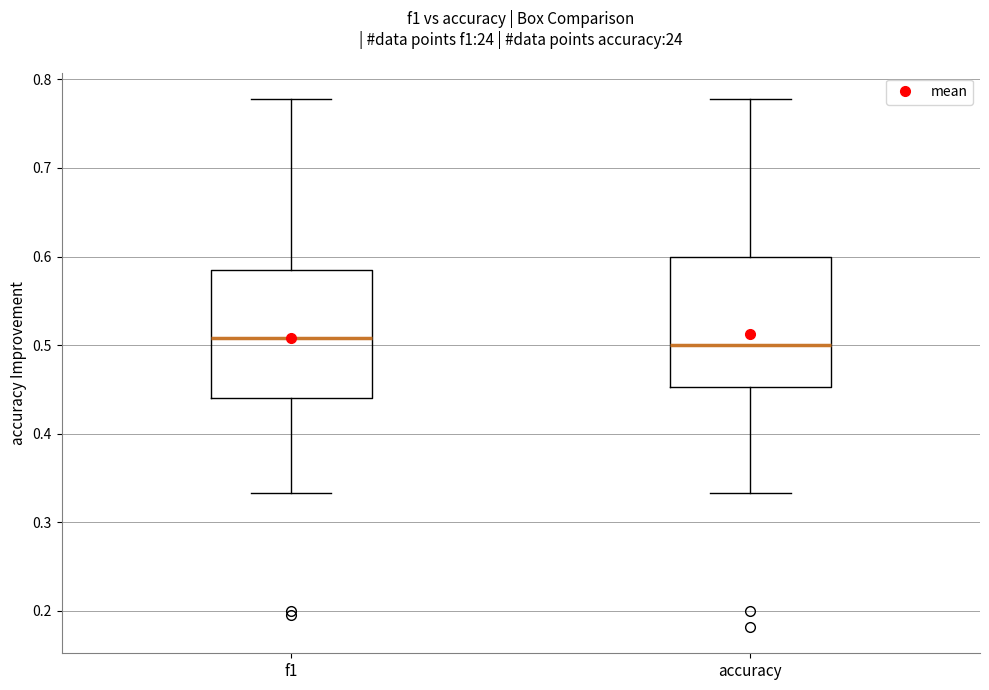

Reading left to right, read every box against the y-axis: the position of its median line, the range the box covers, and the ends of its whiskers. The values are not printed on the chart, so give them approximately, as read against the axis.

f1: median 0.51, box 0.44 to 0.59, whiskers 0.33 to 0.78
accuracy: median 0.50, box 0.45 to 0.60, whiskers 0.33 to 0.78